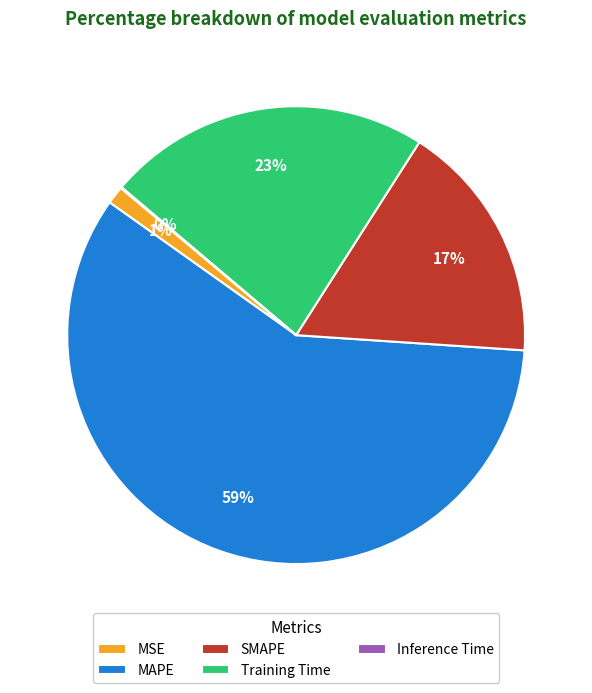

True or false: Training Time accounts for 23% of the total.

True